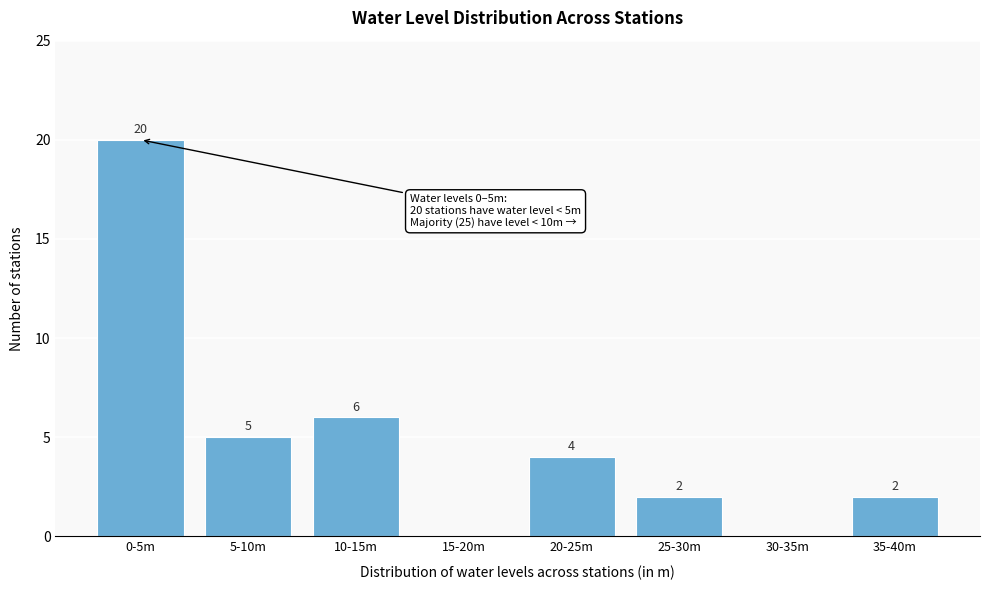

Reading left to right, list all the values displayed in this chart.

0-5m=20	5-10m=5	10-15m=6	15-20m=0	20-25m=4	25-30m=2	30-35m=0	35-40m=2